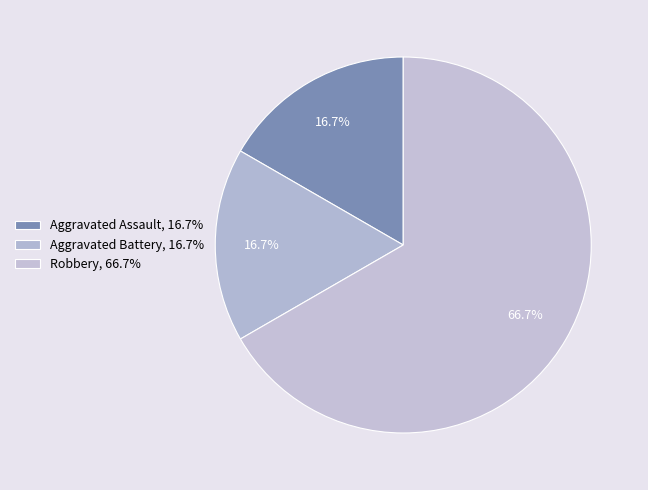

What is the ratio of the value at Aggravated Assault to the value at Aggravated Battery?

1.0